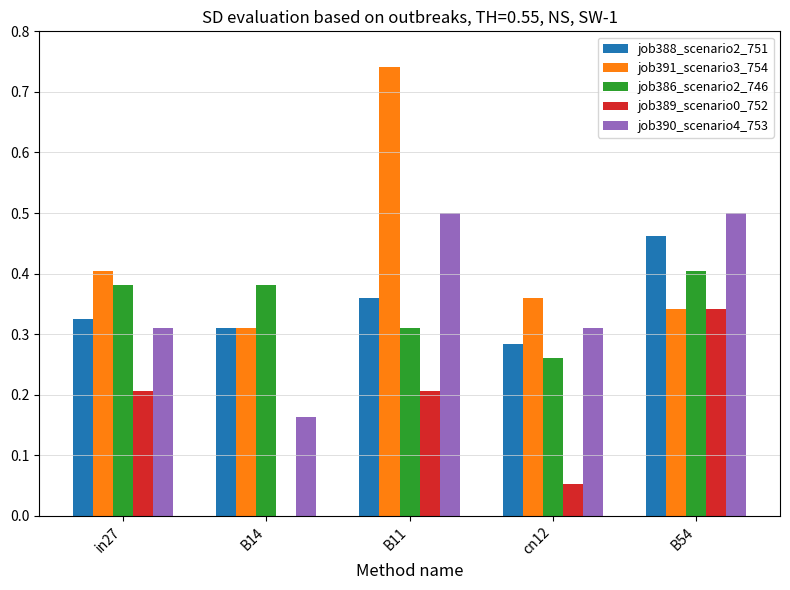

Count the number of categories in the chart.

5